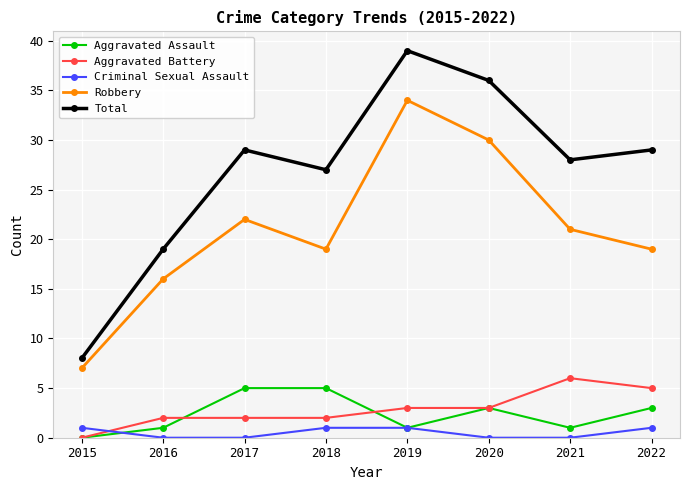

Which series has the widest spread of values?

Total